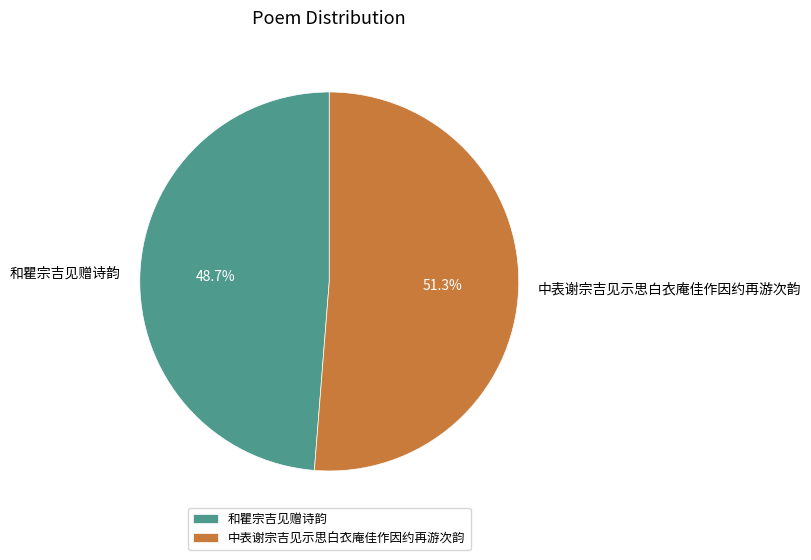

True or false: 和瞿宗吉见赠诗韵 accounts for 64% of the total.

False